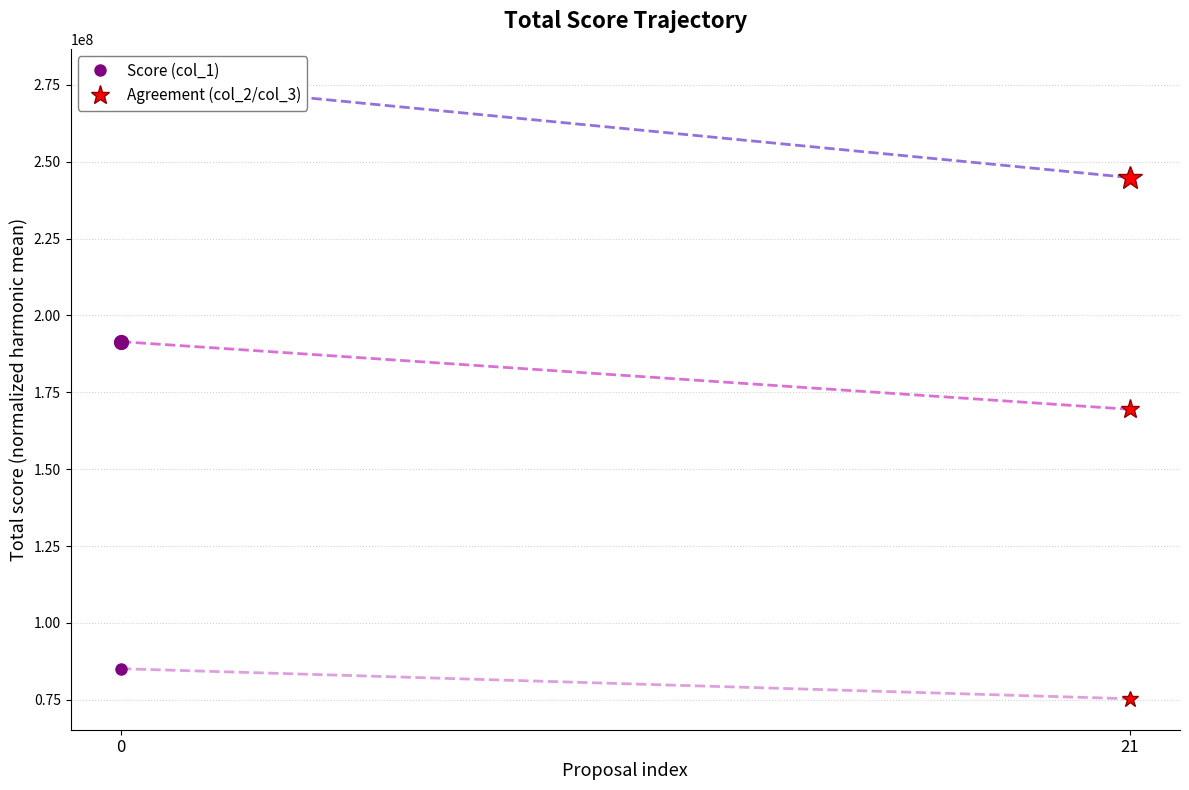

What are all the series names shown in the legend?

col_1, col_2, col_3